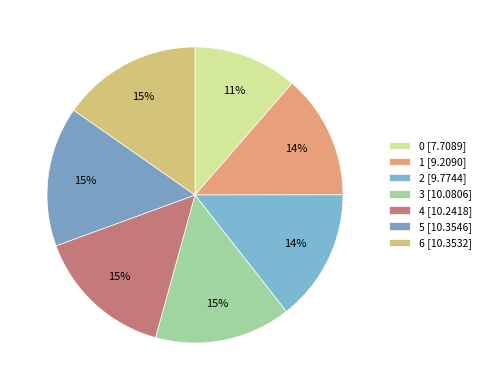

To the nearest percent, what is the combined percentage of 6 and 1?

29%